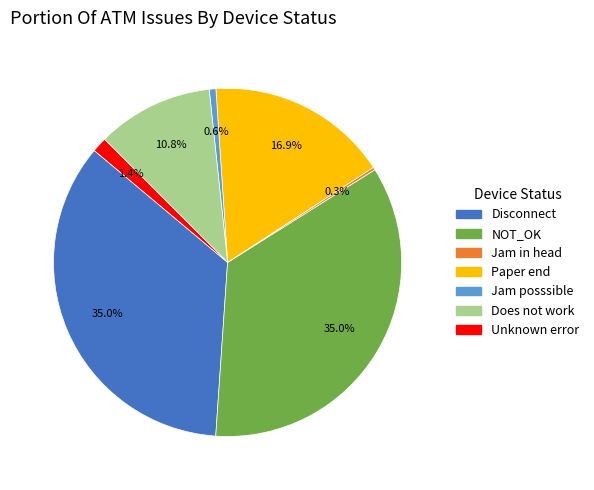

The Does not work slice represents 3% of the pie. True or false?

False